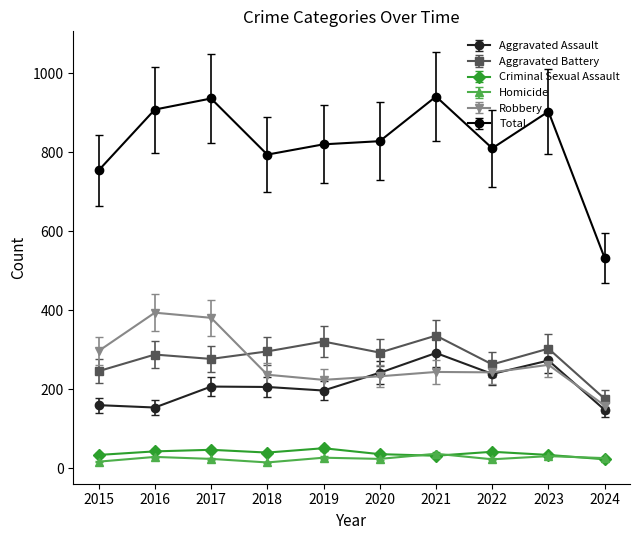

What is the minimum value for Aggravated Assault?

148